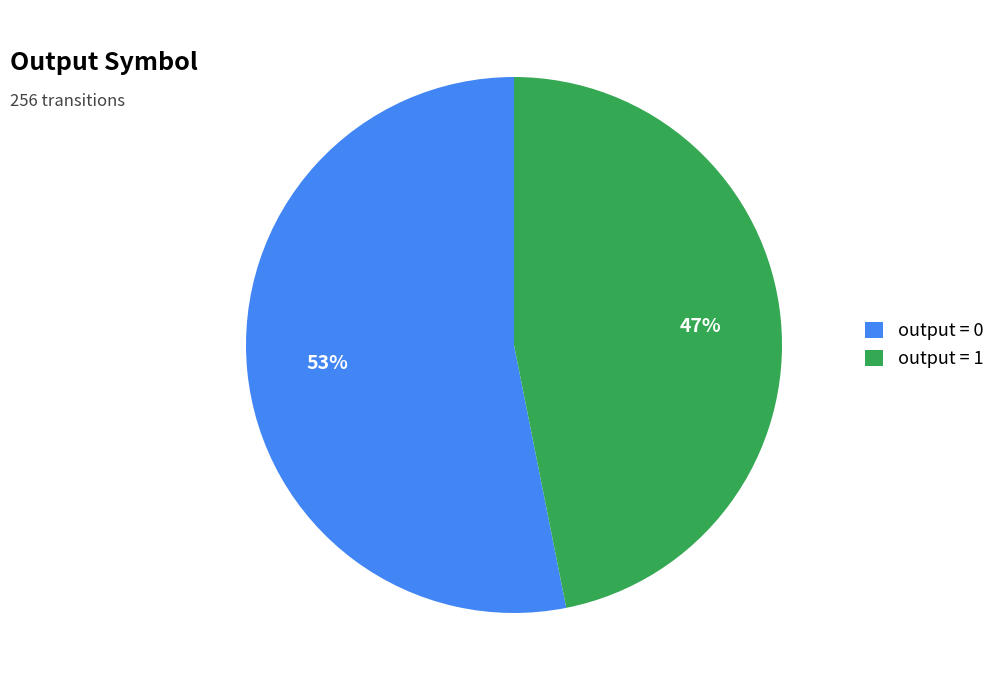

To the nearest percent, what is the difference between the largest and smallest slice percentages?

6%